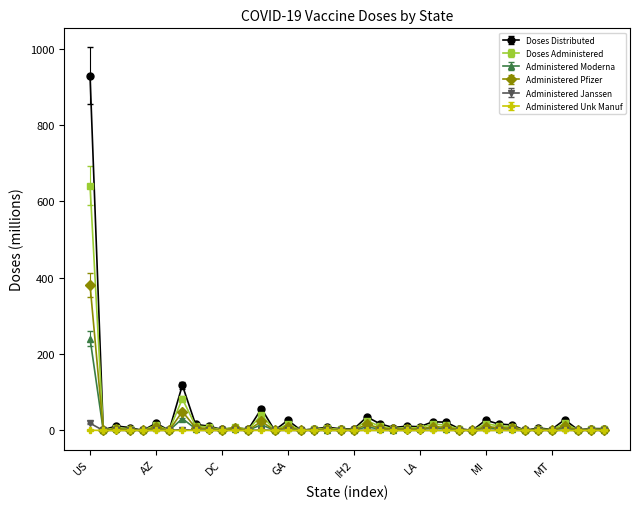

True or false: Administered Pfizer has more than 1 interior local peaks.

True